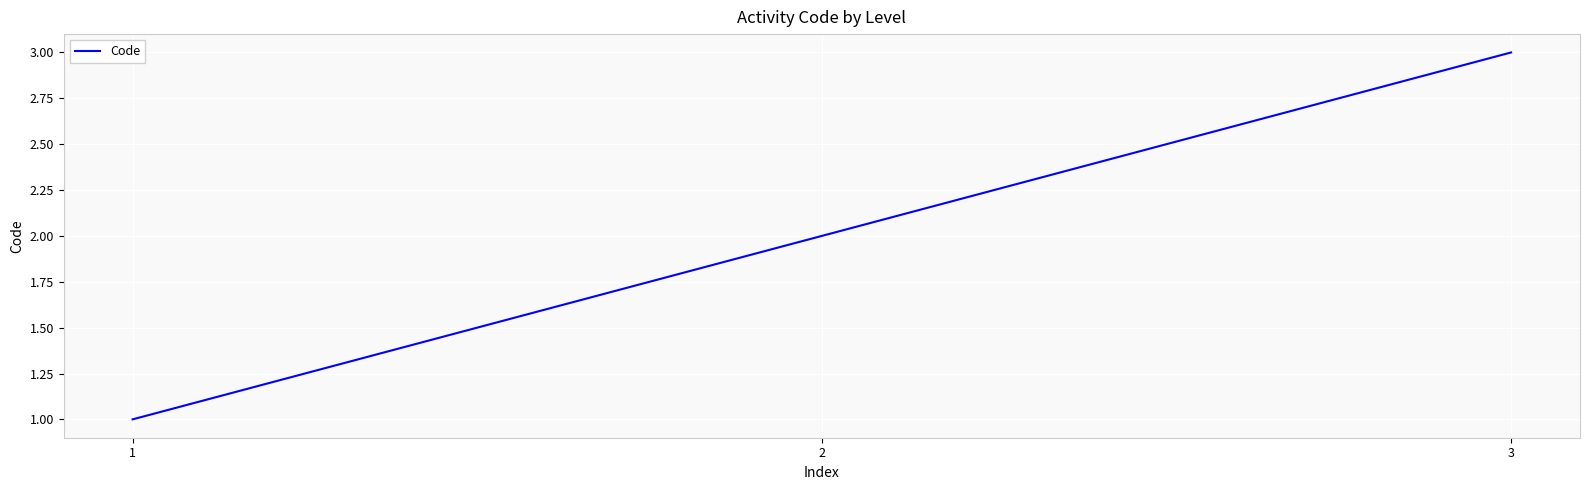

Count the number of data series in this chart.

1